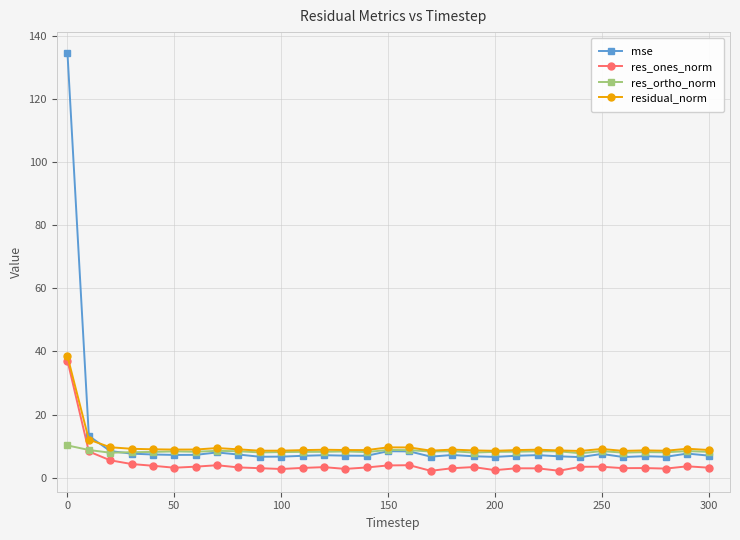

What is the lowest value of the residual_norm series?

8.5